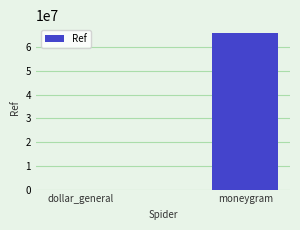

Which label corresponds to the largest value in the chart?

moneygram